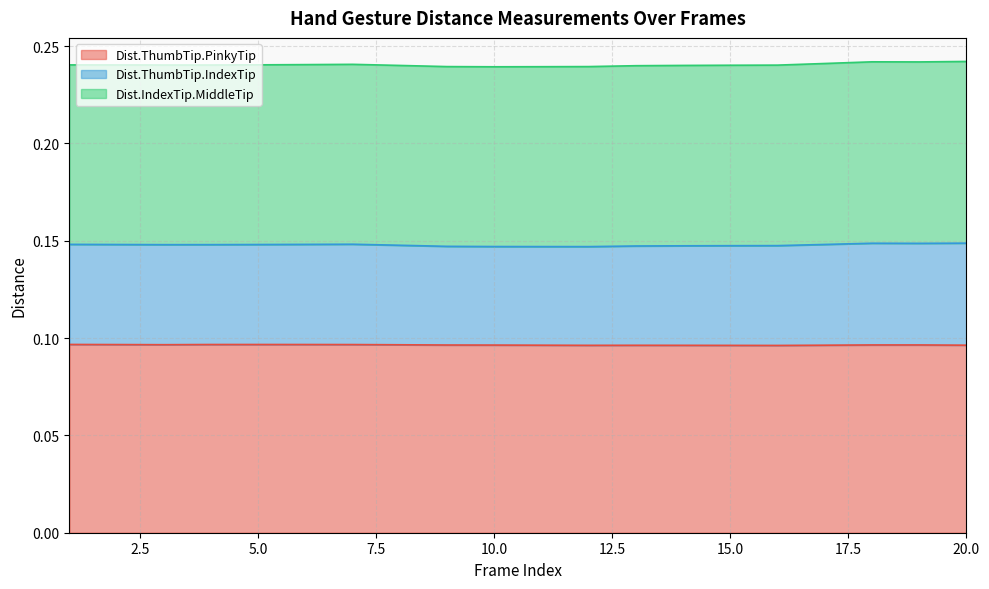

Read the Dist.ThumbTip.PinkyTip value at 6.

0.1